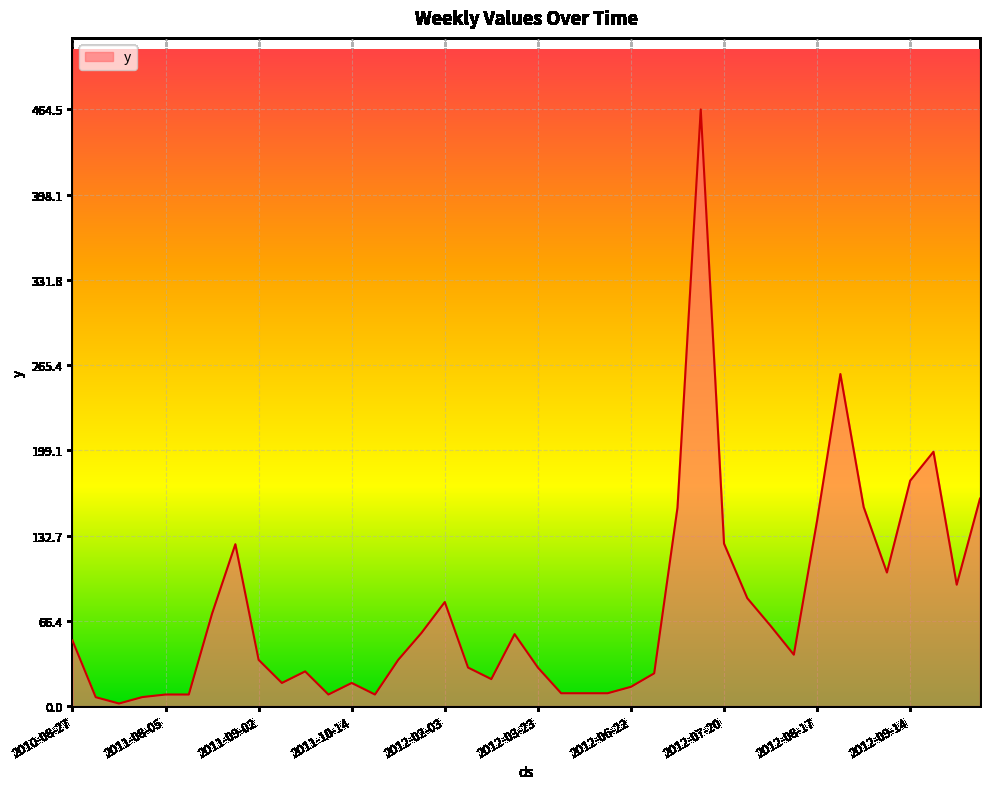

True or false: there are more than 0 points higher than both neighbors.

True